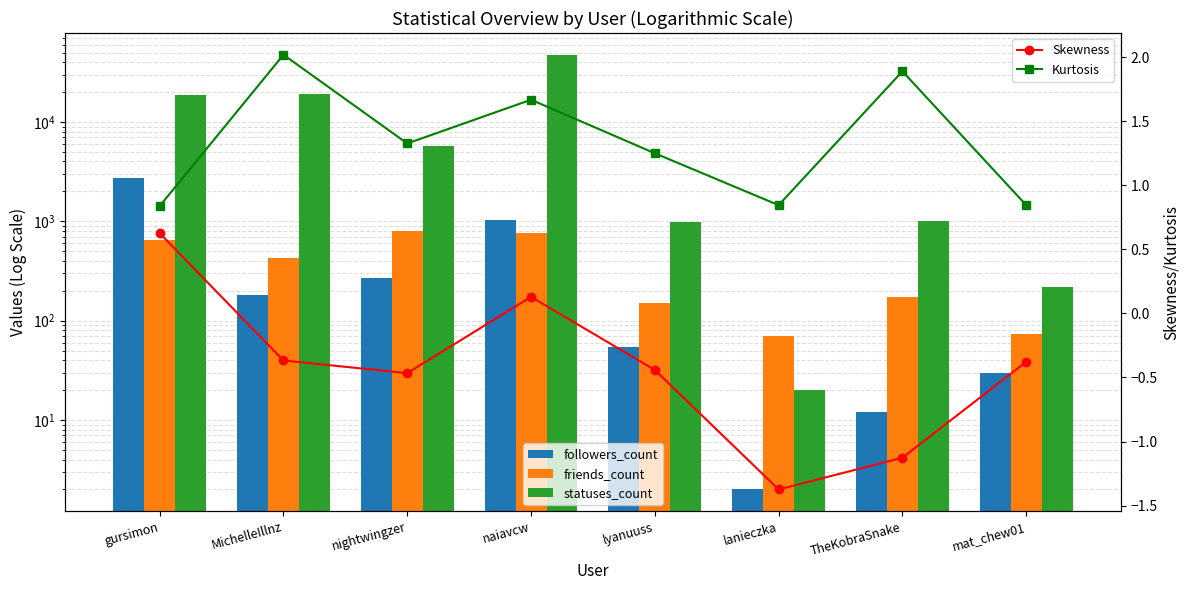

The value of friends_count at gursimon is 1006.1. True or false?

False